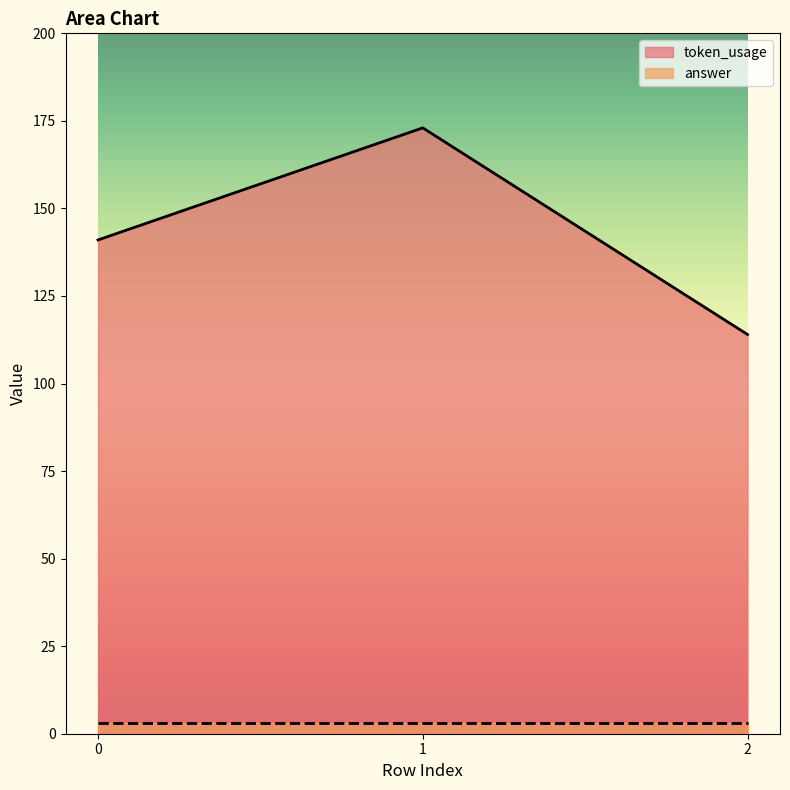

The chart shows a value of 159 at 2. True or false?

False